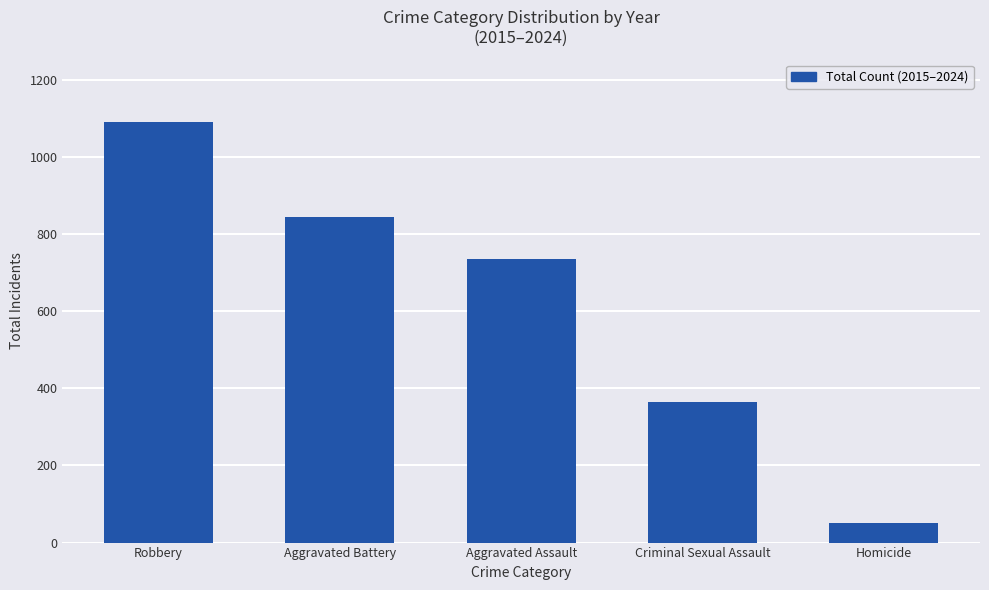

List the labels in order of value, largest first.

Robbery, Aggravated Battery, Aggravated Assault, Criminal Sexual Assault, Homicide